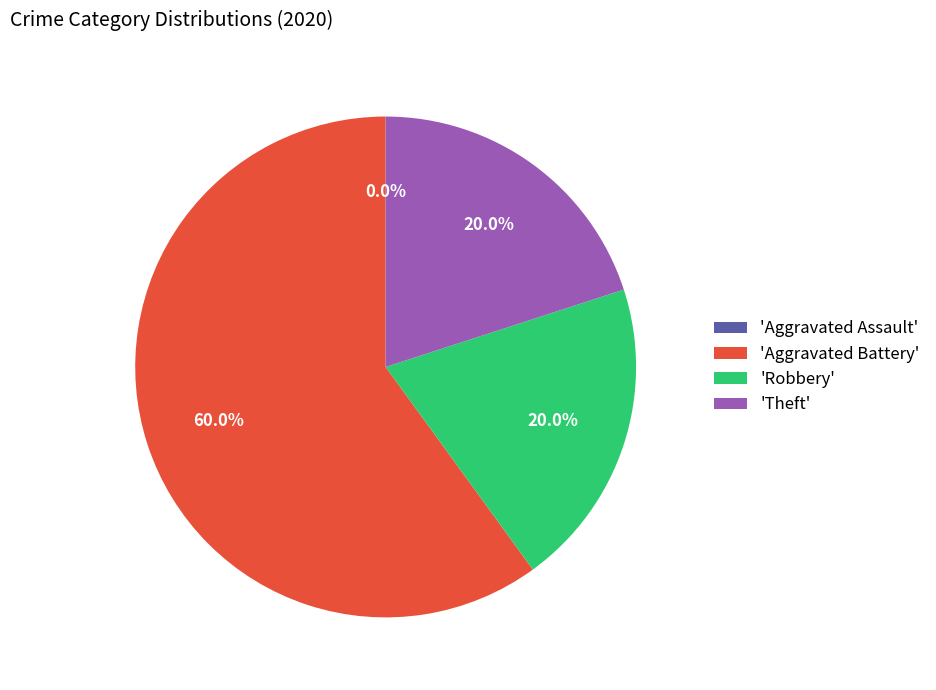

True or false: Robbery accounts for 11% of the total.

False